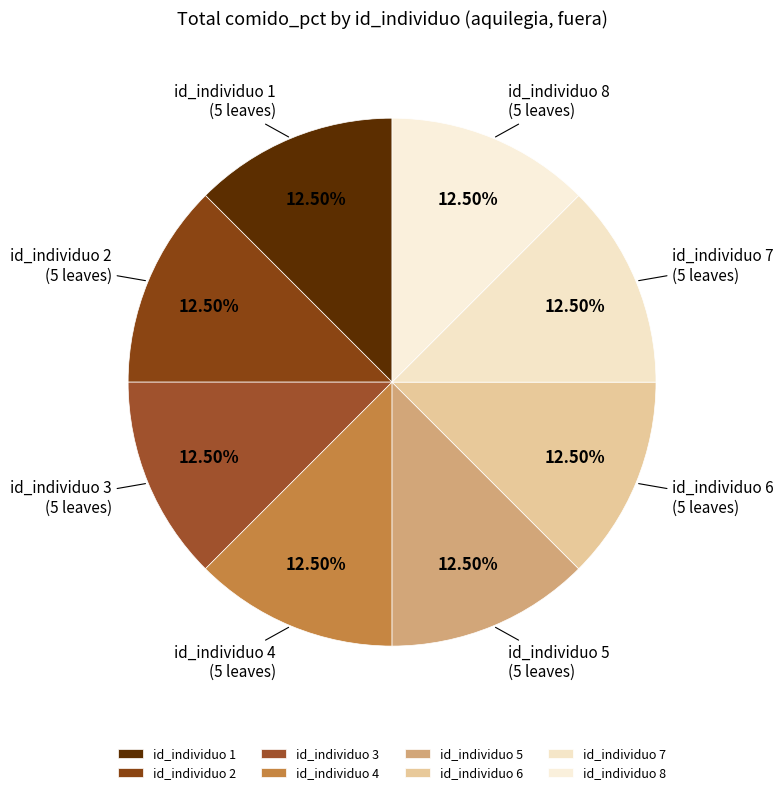

Is the sum of id_individuo 8 and id_individuo 1 greater than half?

No